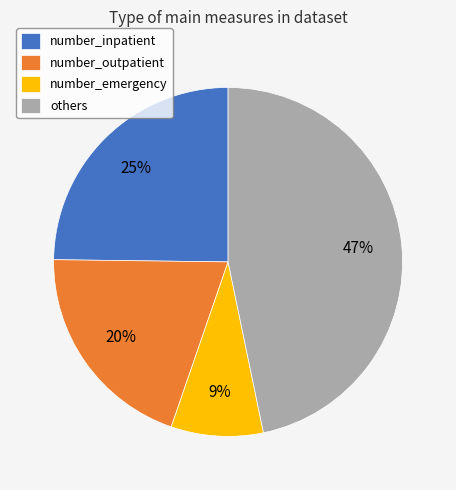

Rank the categories by value from lowest to highest.

number_emergency, number_outpatient, number_inpatient, others